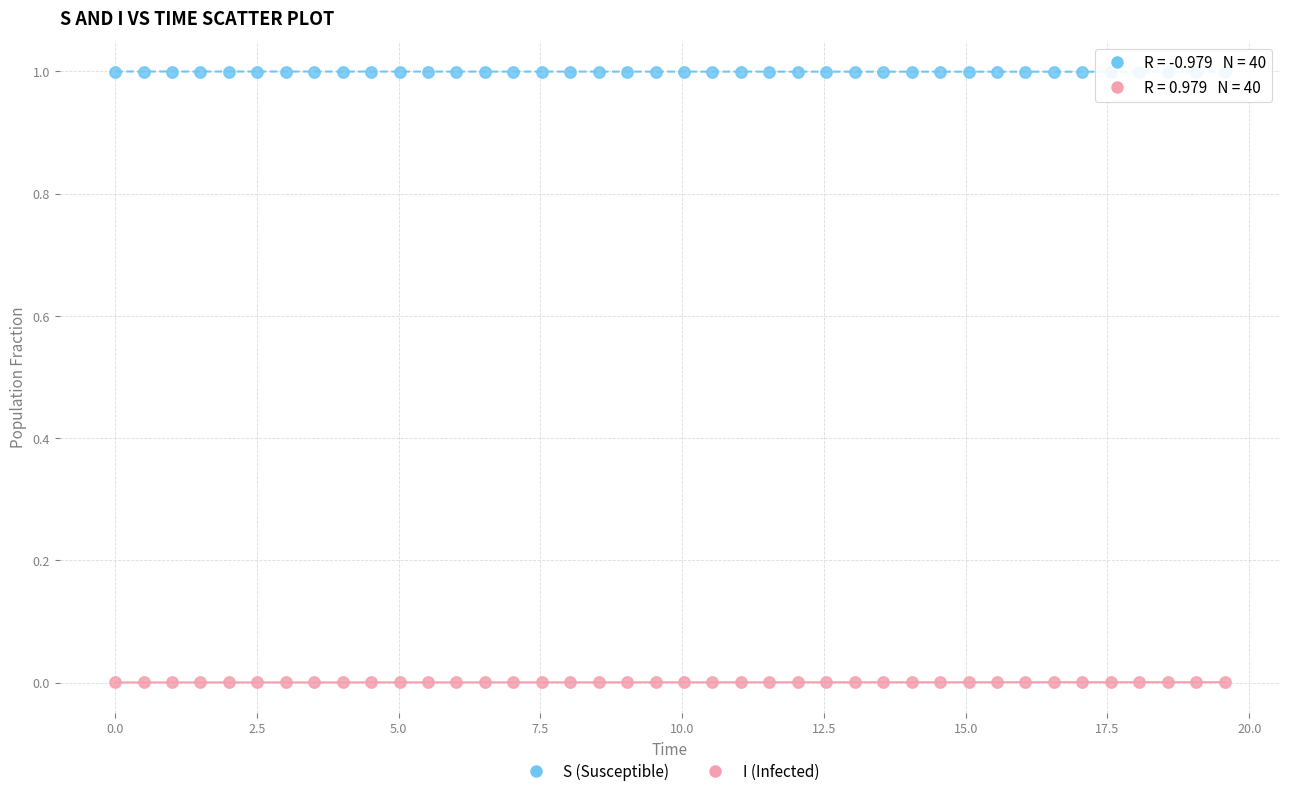

Across all data points, what is the range of Y values (max minus min)?

1.0